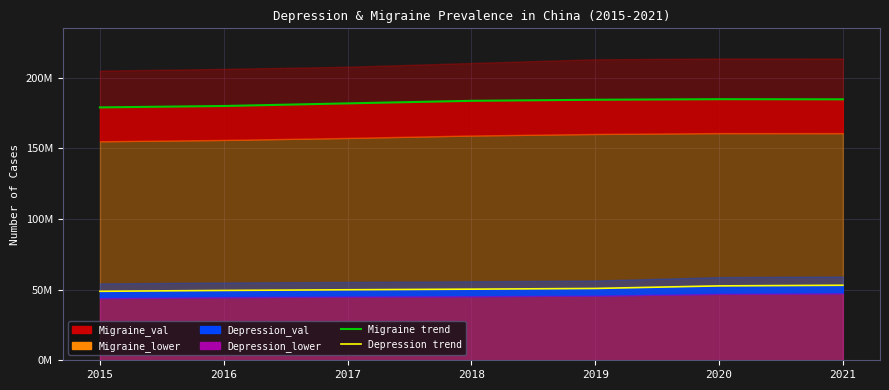

What is the difference between the highest and lowest values at 2017?

131973656.3